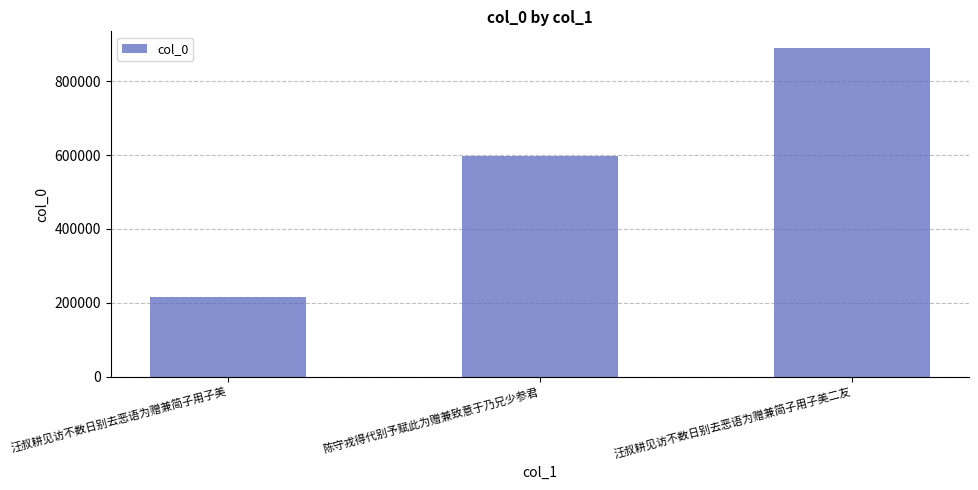

Rank the categories by value from highest to lowest.

汪叔耕见访不数日别去恶语为赠兼简子用子美二友, 陈守戎得代别予赋此为赠兼致意于乃兄少参君, 汪叔耕见访不数日别去恶语为赠兼简子用子美